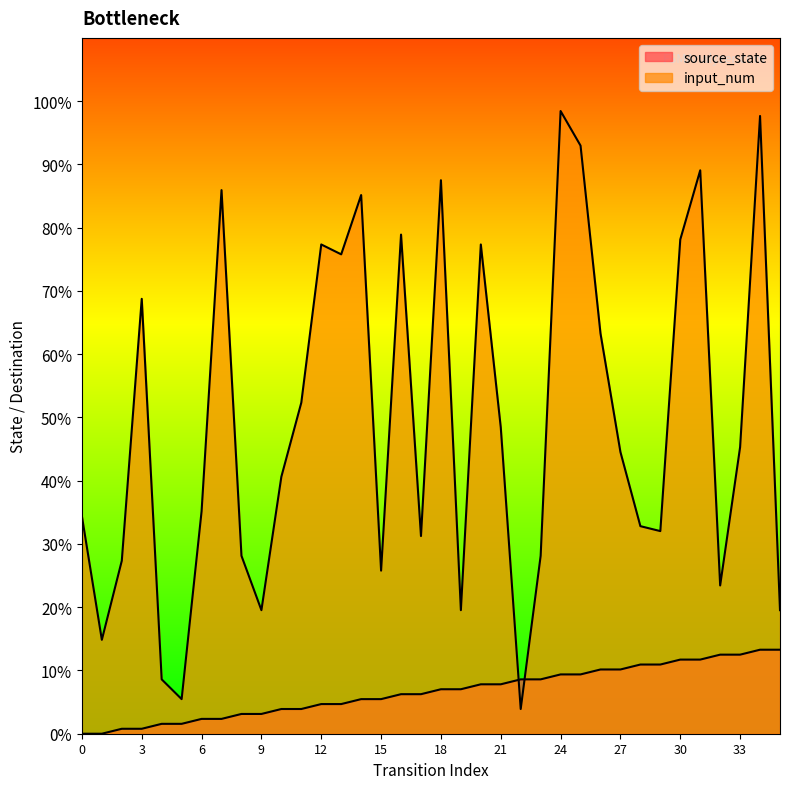

What is the lowest value of the input_num series?

3.9